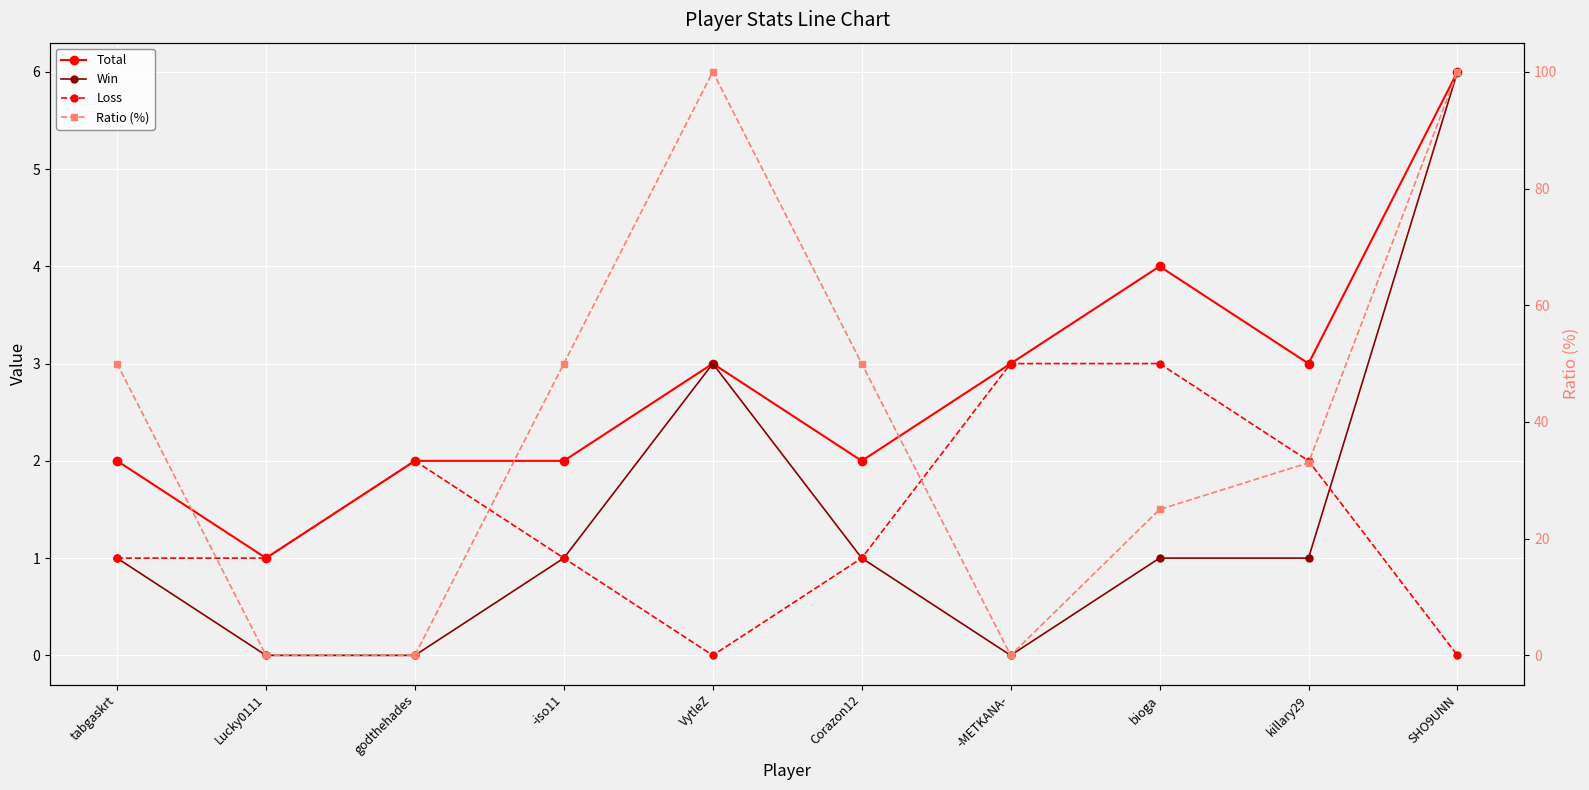

At which category is the sum across all series the highest?

SHO9UNN